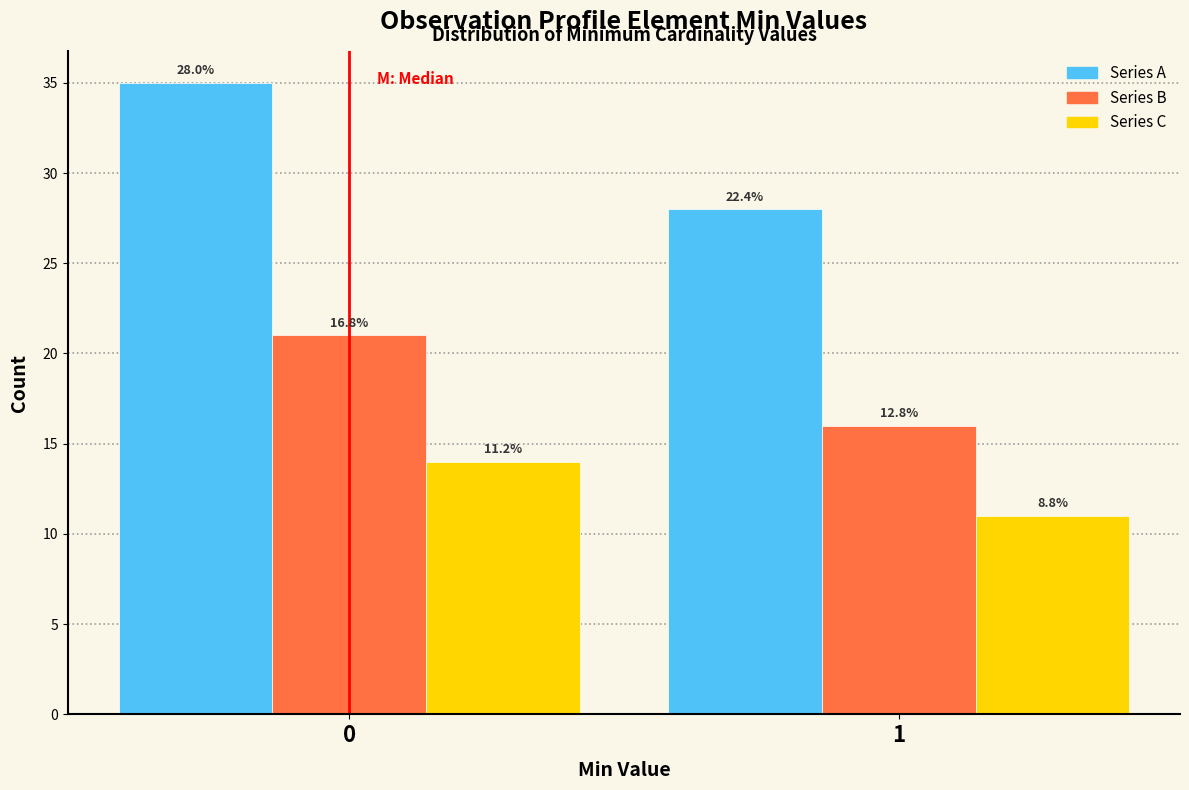

How many bars are there in each group?

3